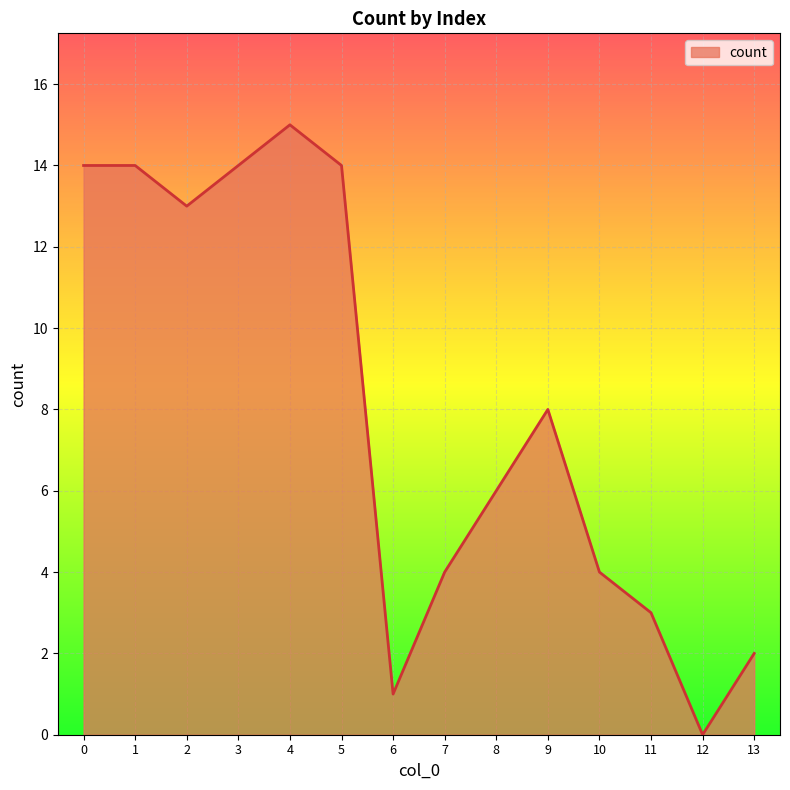

The chart shows a value of 4 at 10. True or false?

True